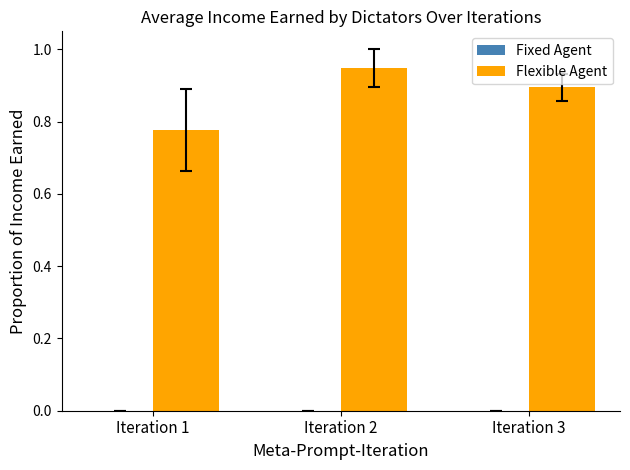

Which label corresponds to the largest value in the chart?

Iteration 2